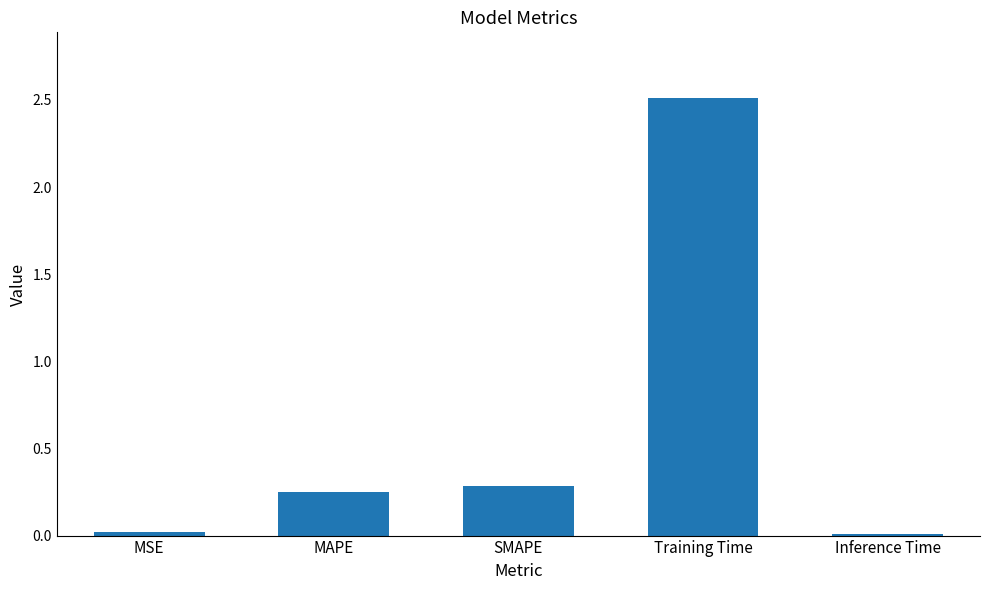

What is the difference between the maximum and minimum values?

2.5